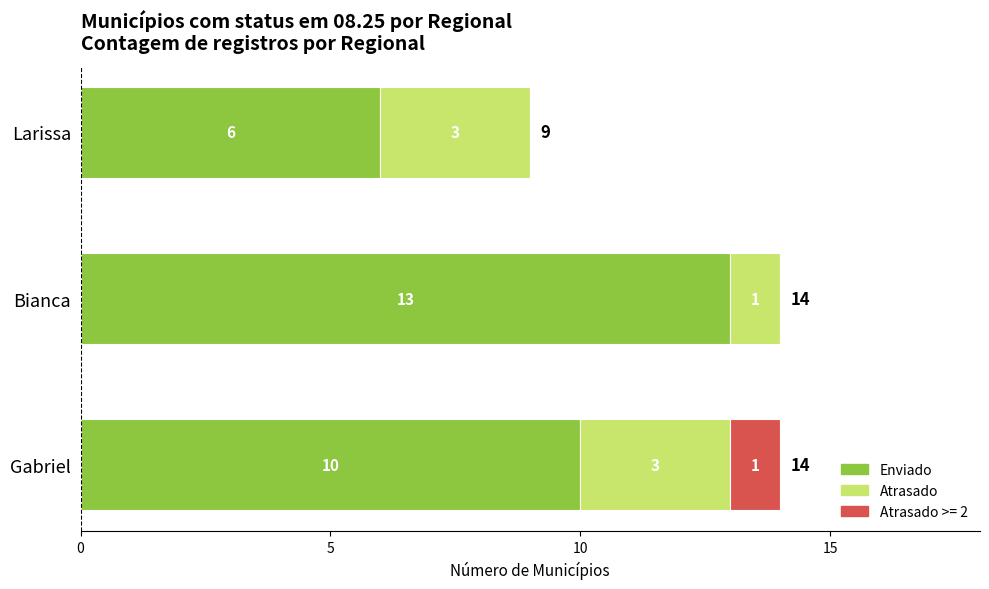

The value of Enviado at Gabriel is 14. True or false?

False